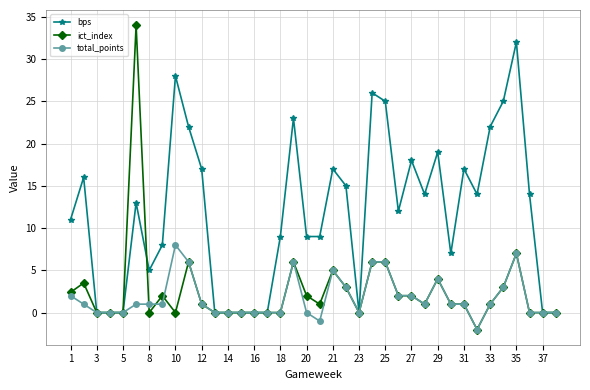

Which series has the largest total across all categories?

bps